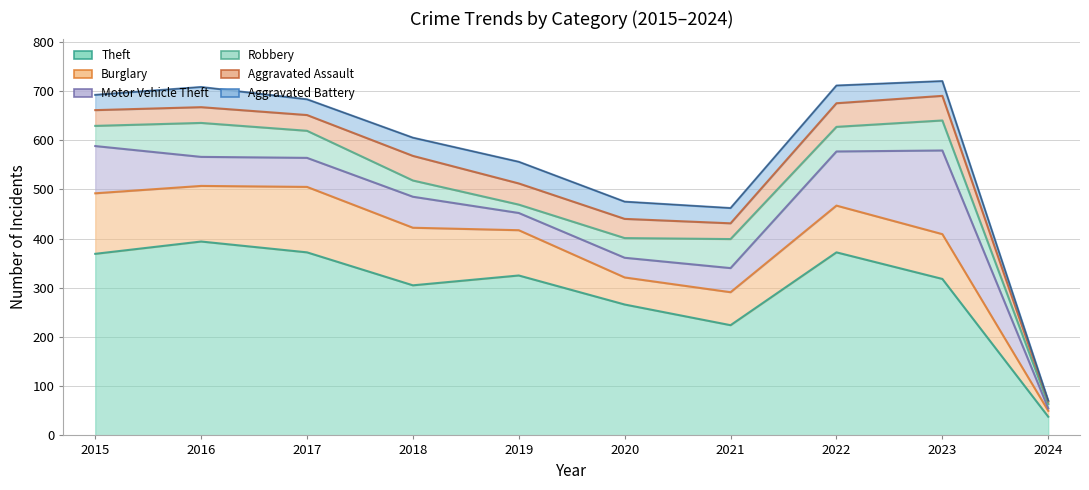

How many data points in Aggravated Battery are less than 35?

5